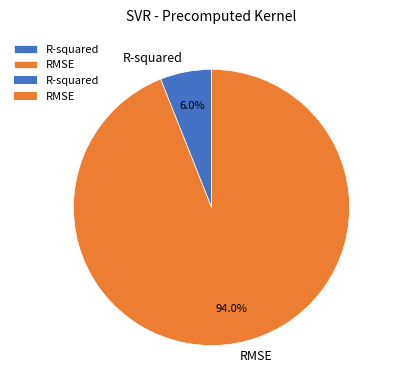

Which has a higher value, RMSE or R-squared?

RMSE